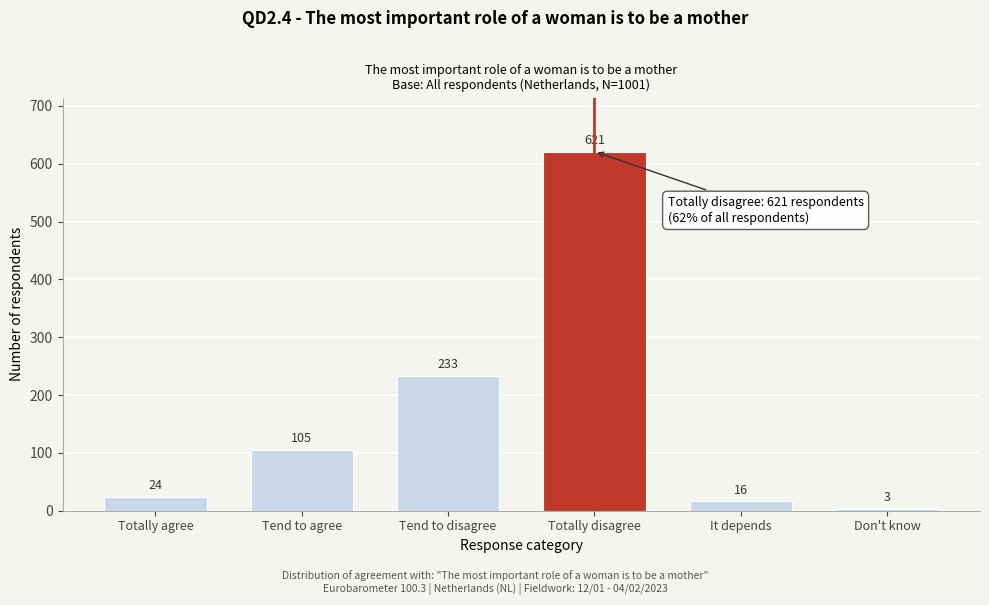

Reading left to right, list all the values displayed in this chart.

24	105	233	621	16	3